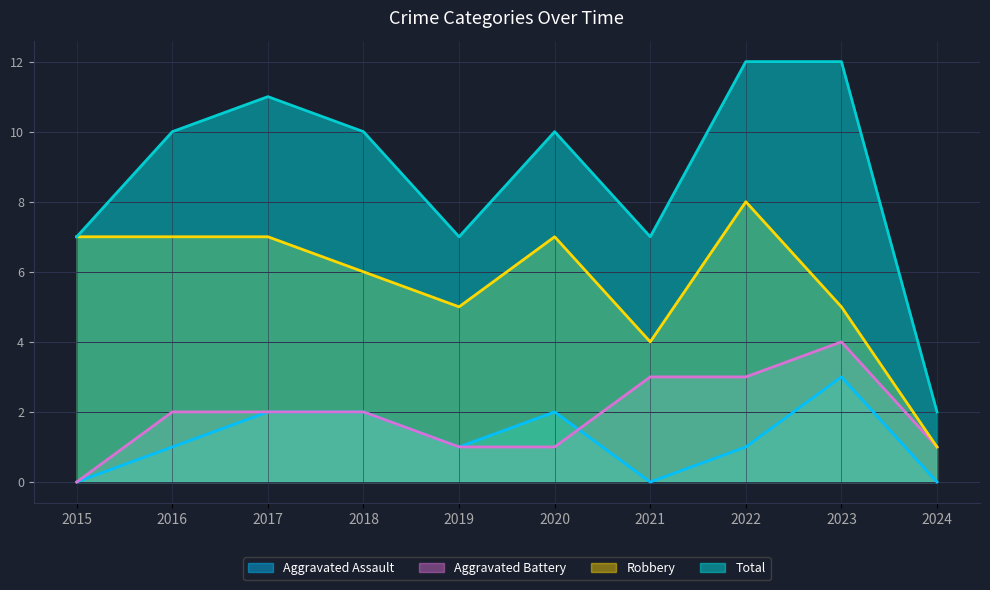

What is the value of the Aggravated Assault point at the 9th from the left?

3